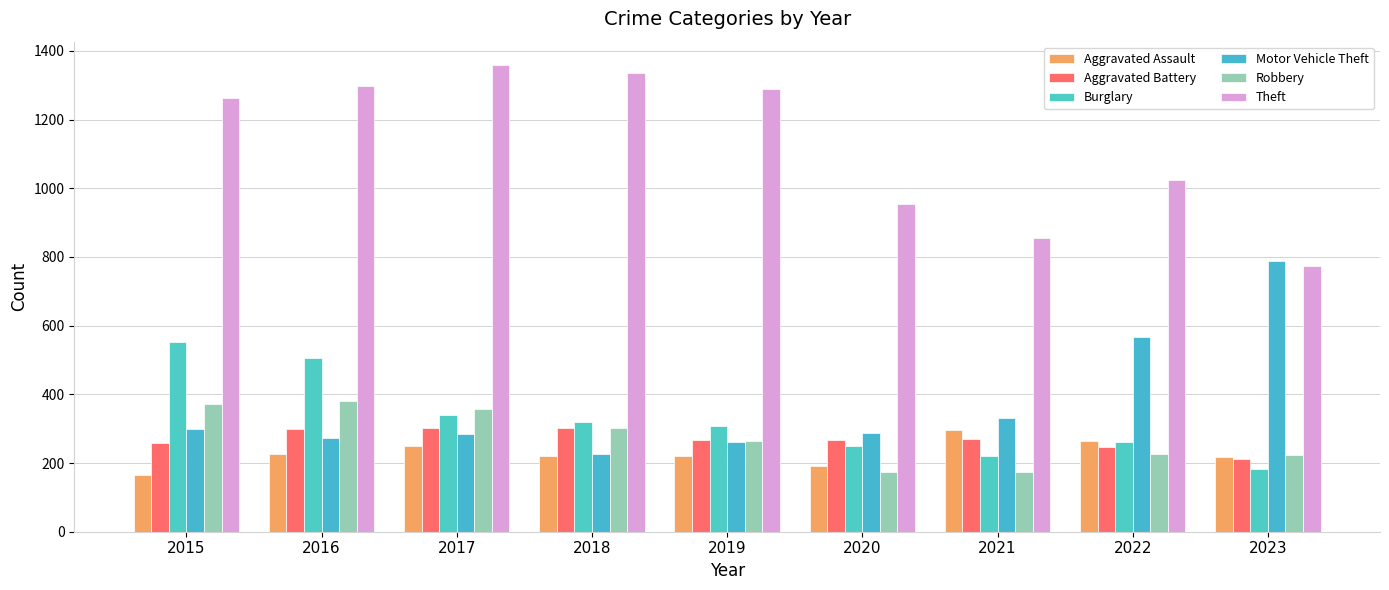

List the labels in order of Burglary value, largest first.

2015, 2016, 2017, 2018, 2019, 2022, 2020, 2021, 2023